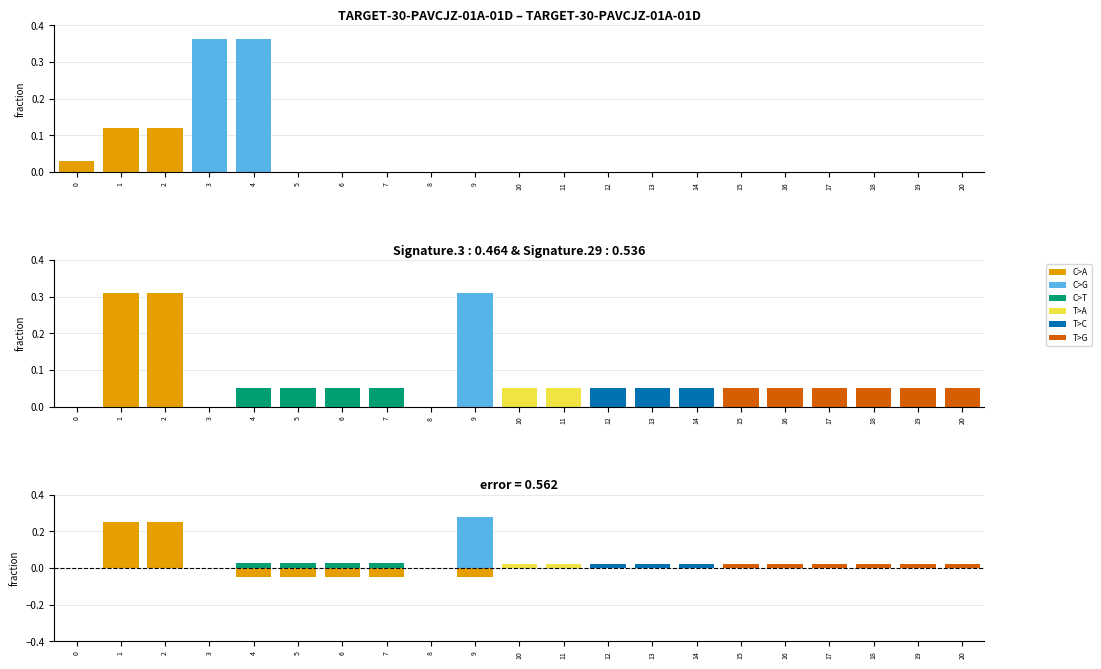

What is the sum of all C>G values?

0.3